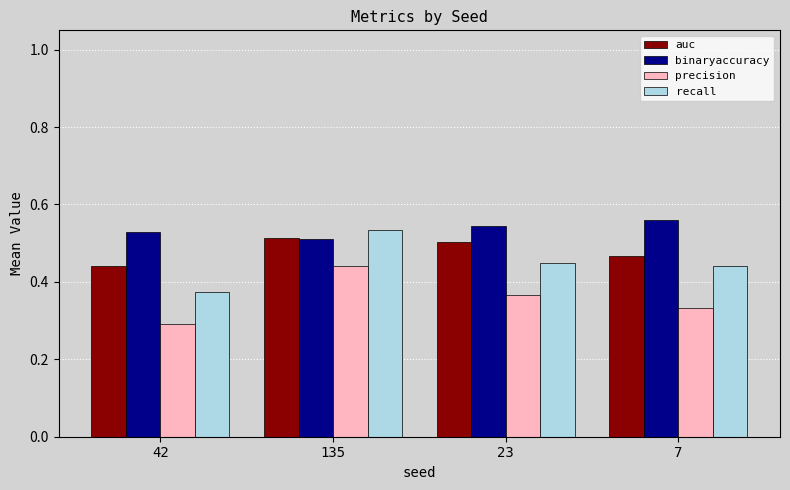

How many bars are there in total?

16